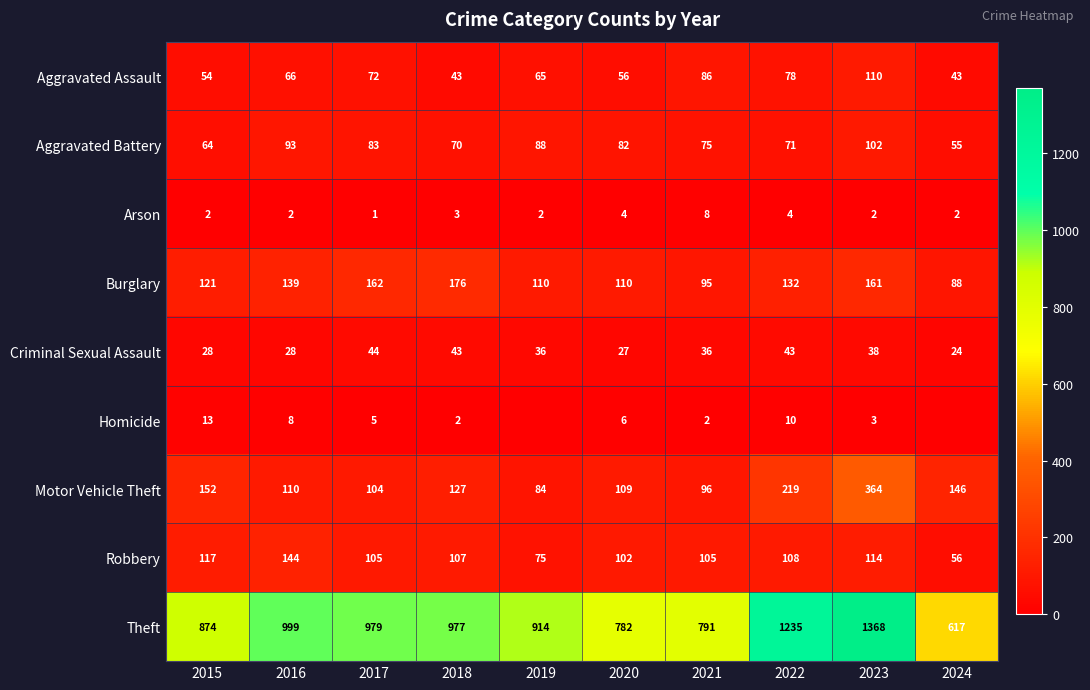

What is the sum of all Theft values?

9536